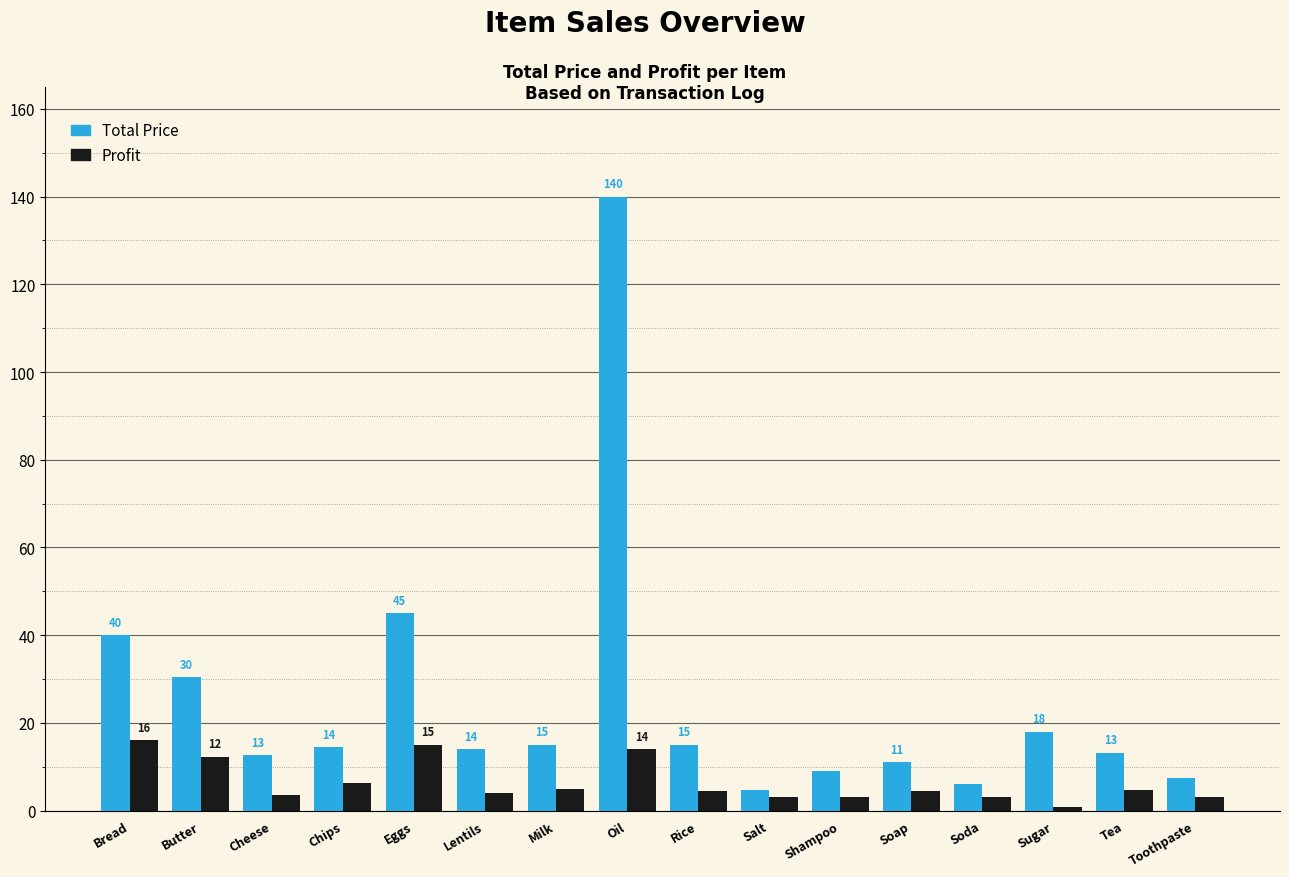

At Lentils, list the series in order from smallest to largest.

Profit, Total Price